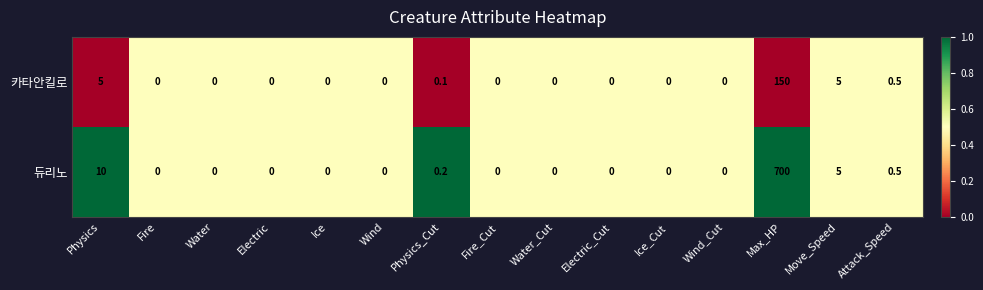

Reading left to right, what are all the values shown in this chart?

카타안킬로: 5.0	0.0	0.0	0.0	0.0	0.0	0.1	0.0	0.0	0.0	0.0	0.0	150.0	5.0	0.5
듀리노: 10.0	0.0	0.0	0.0	0.0	0.0	0.2	0.0	0.0	0.0	0.0	0.0	700.0	5.0	0.5